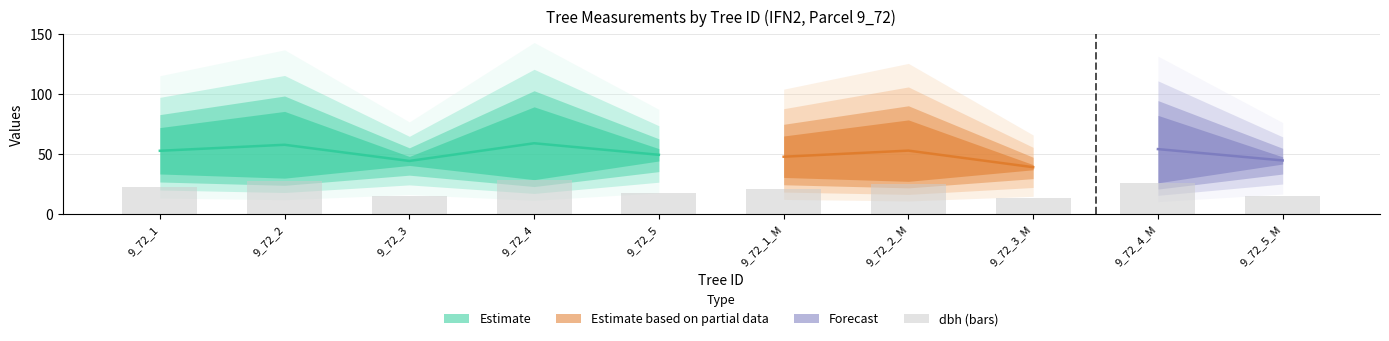

What position from the left is 9_72_3?

3